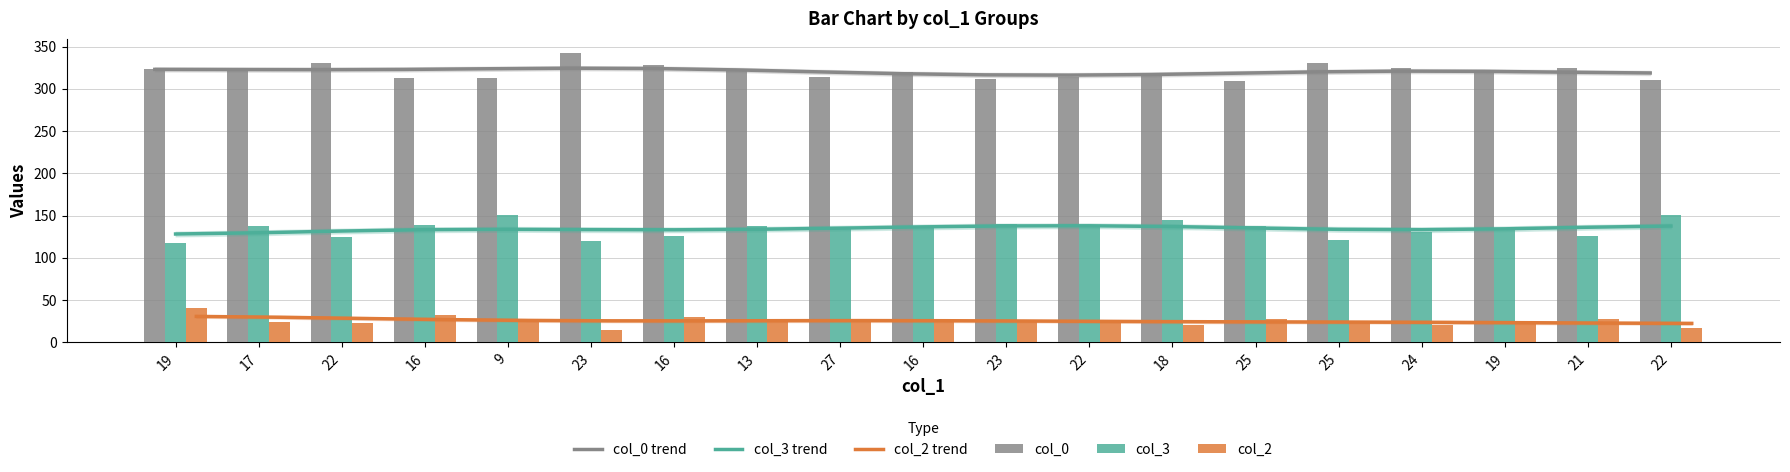

Between 23 and 16, which series saw the biggest shift?

col_2